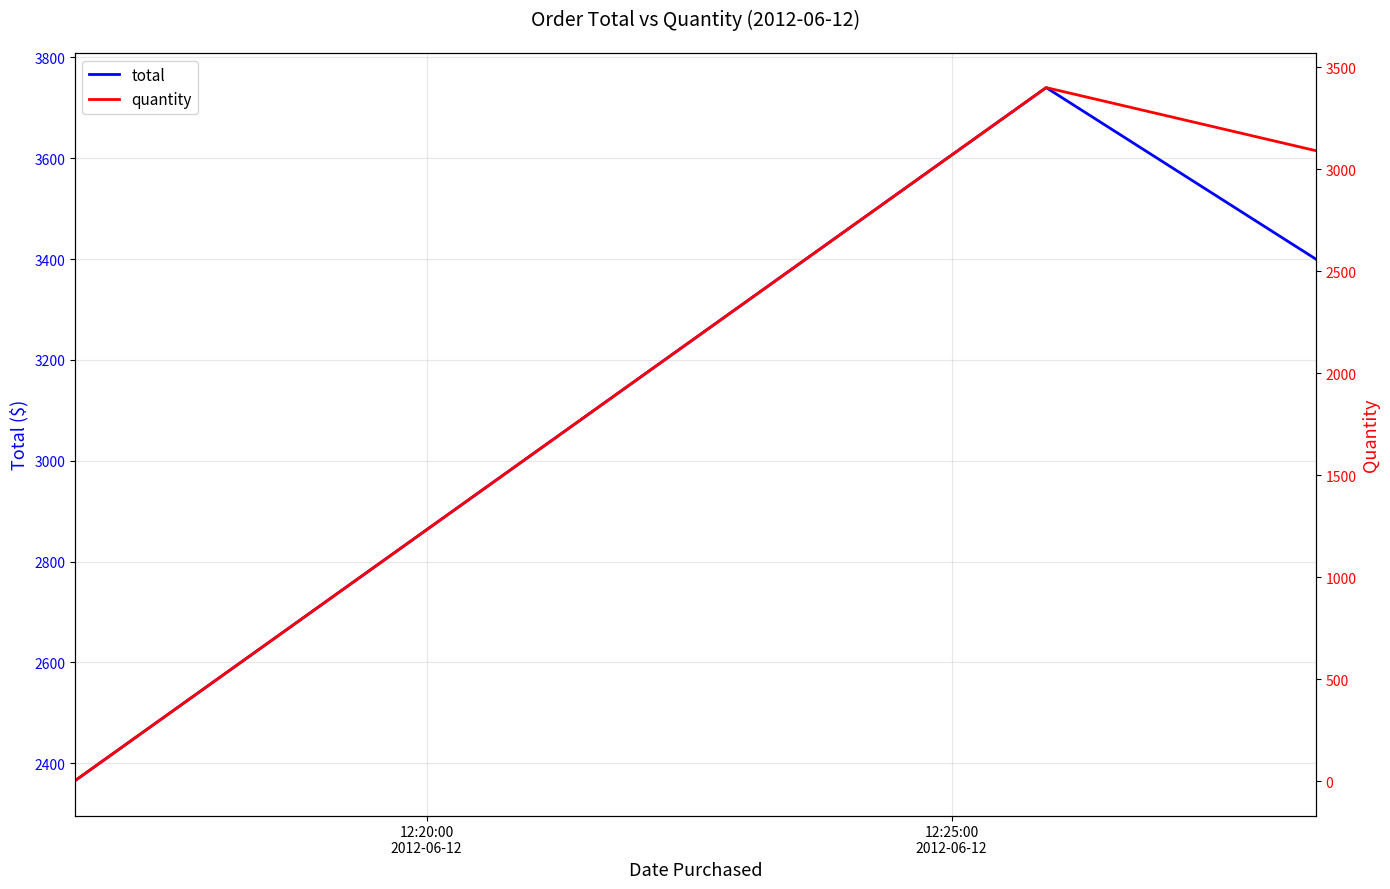

How many values in the total series are below 3400?

1